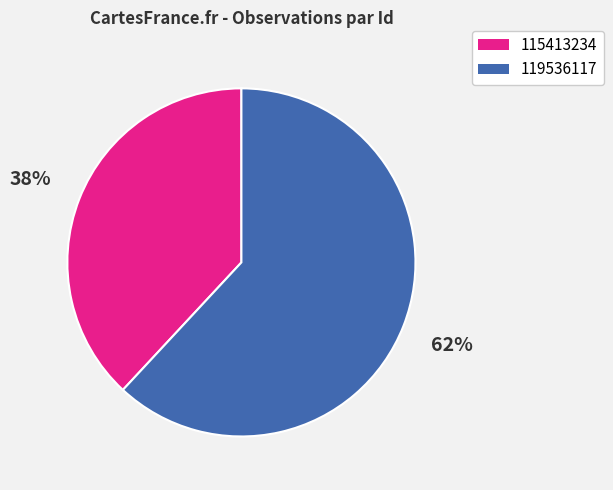

The 119536117 slice represents 62% of the pie. True or false?

True